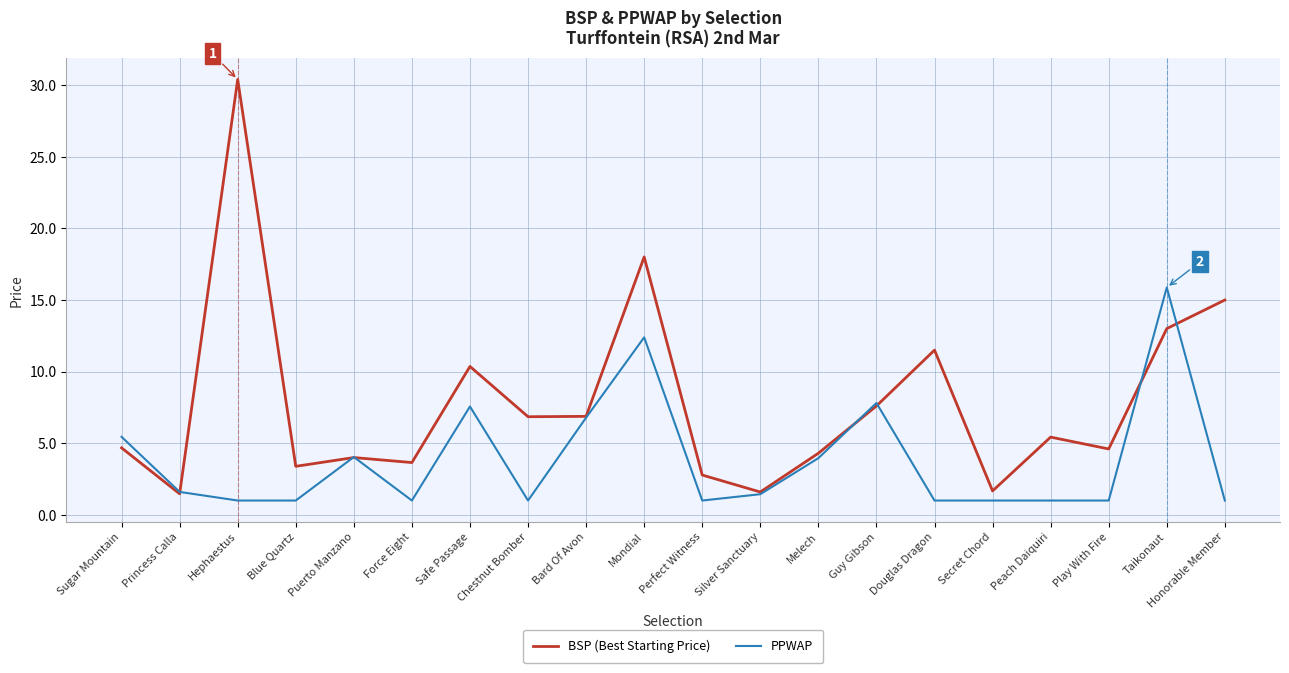

True or false: PPWAP has a value of 5.7 at Taikonaut.

False